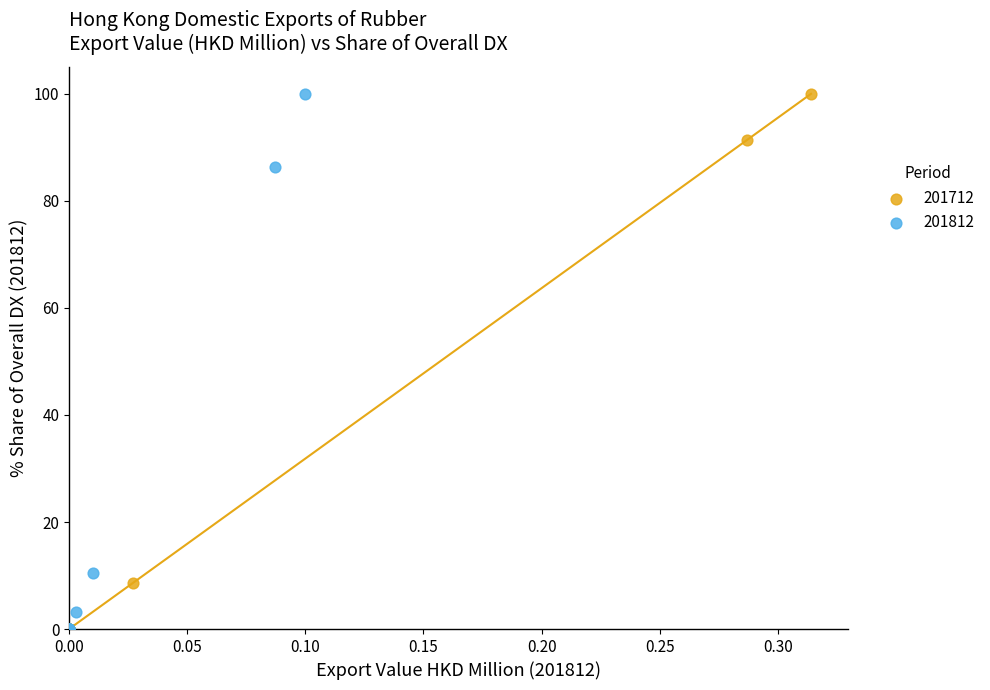

What are all the series names shown in the legend?

201712, 201812